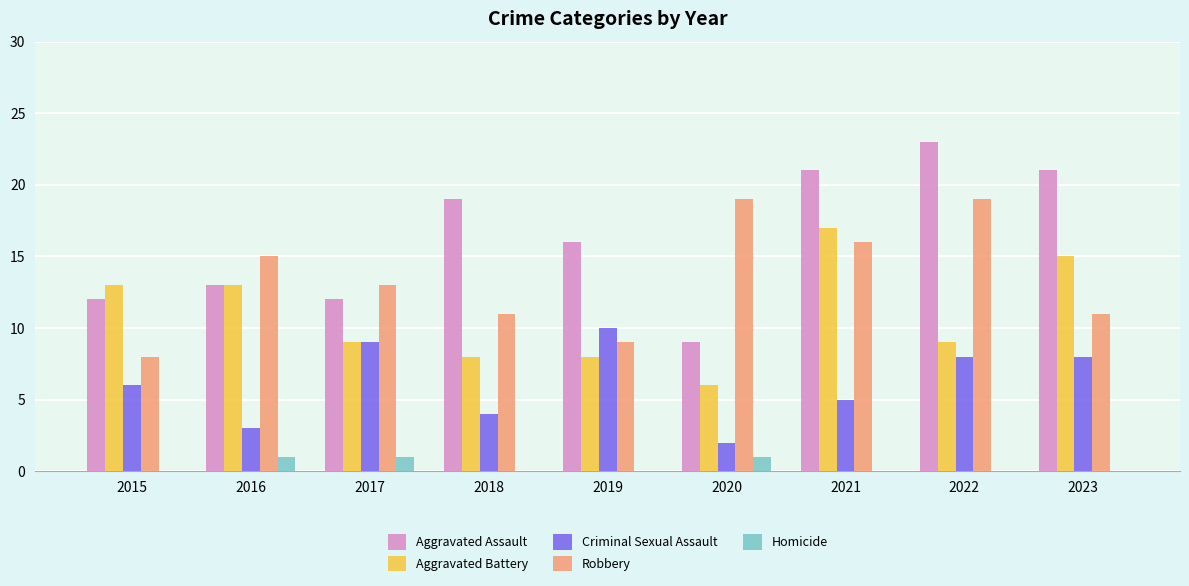

What is the maximum value for Aggravated Assault?

23